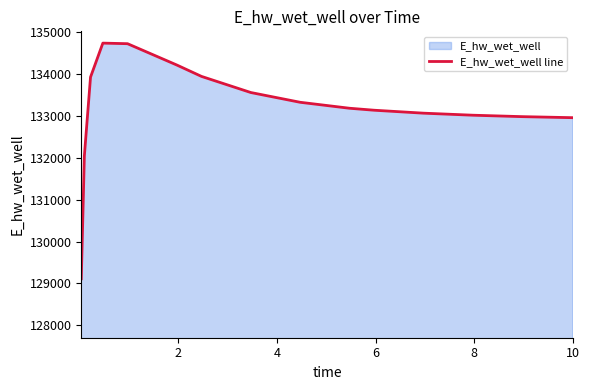

What is the difference between the maximum and minimum values?

5624.9